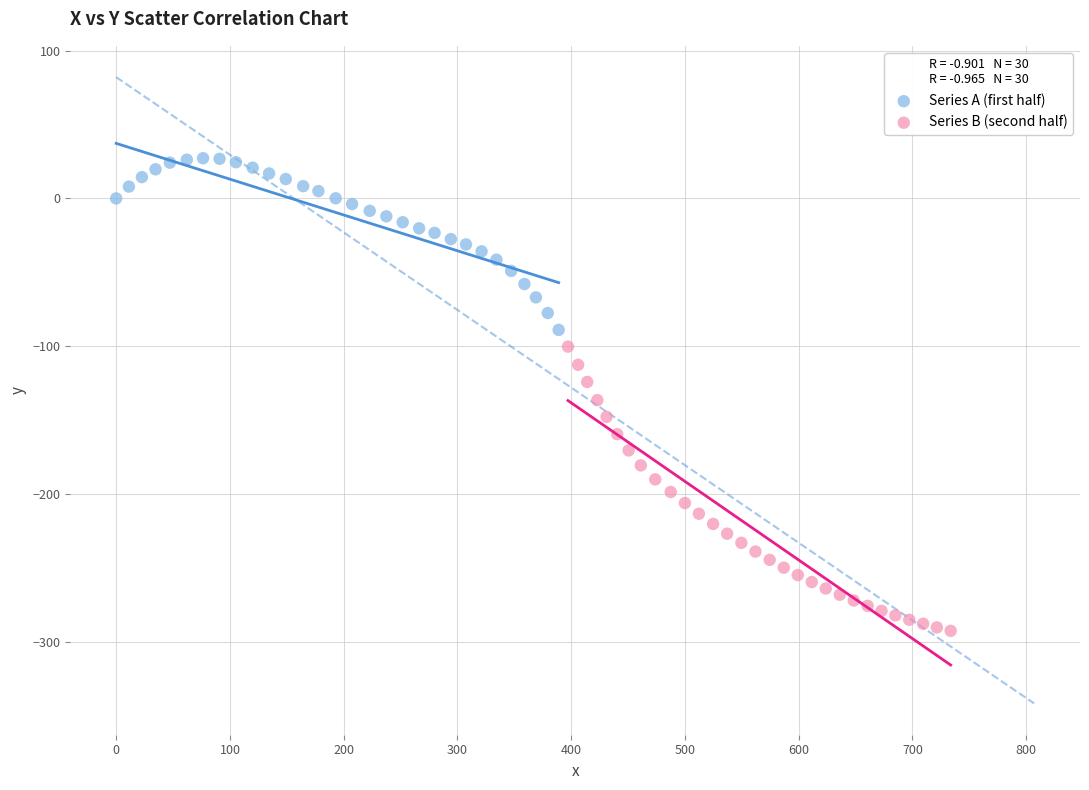

Which series reaches the minimum Y coordinate?

Series B (second half)